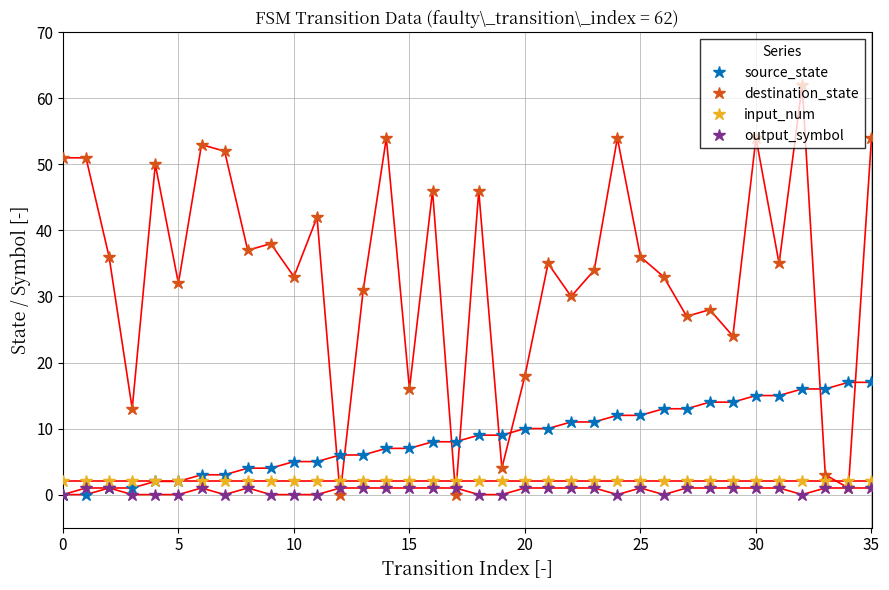

True or false: output_symbol has more than 0 points higher than both neighbors.

True